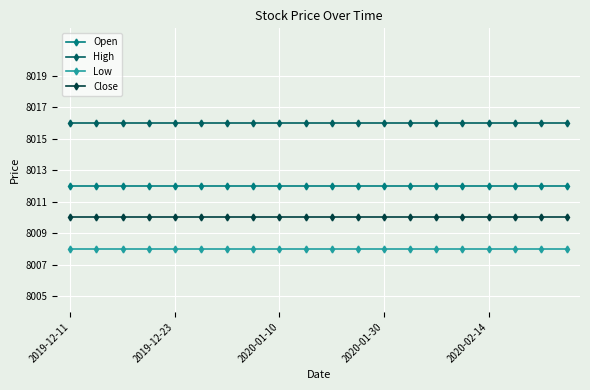

At how many categories does at least one series exceed 8015?

20